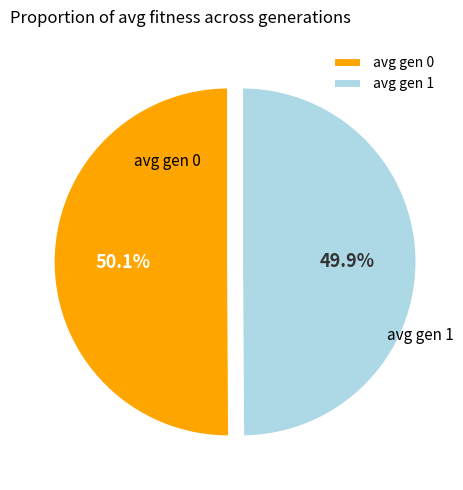

To the nearest percent, what percentage of the pie is avg gen 1?

50%